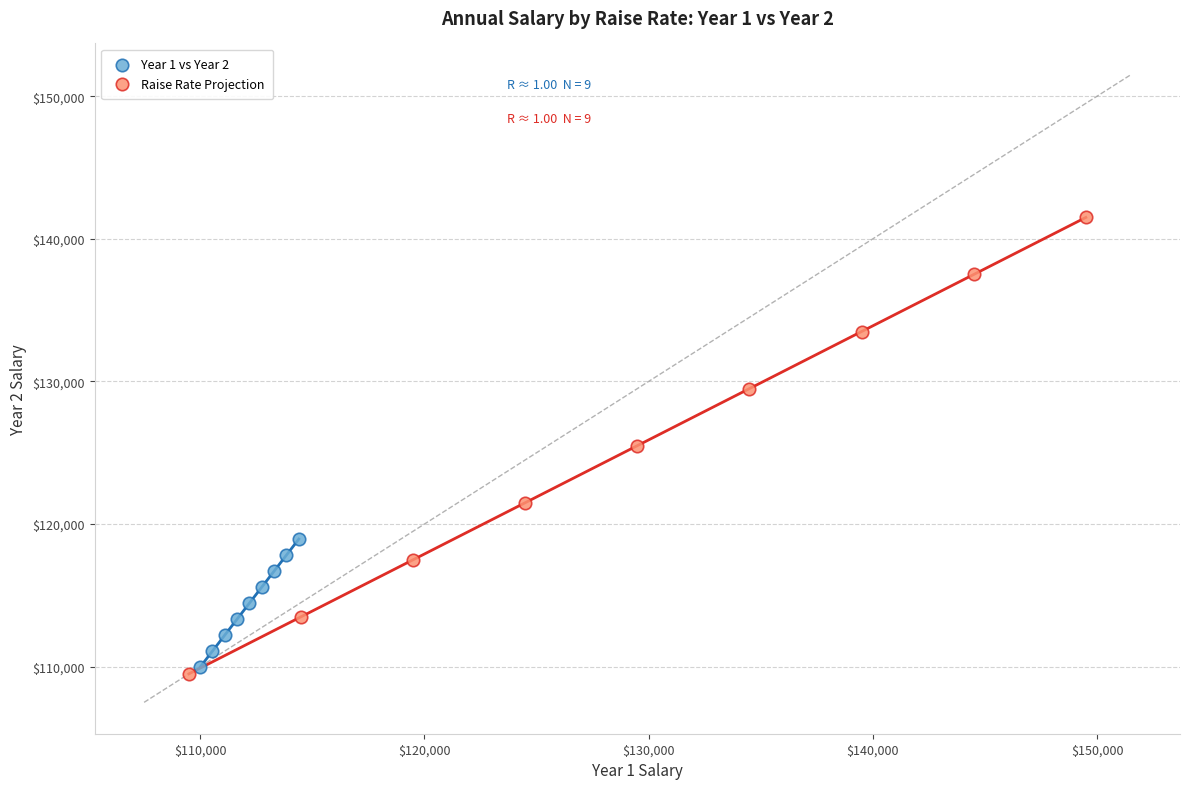

Which series contains the highest Y value?

Raise Rate Projection